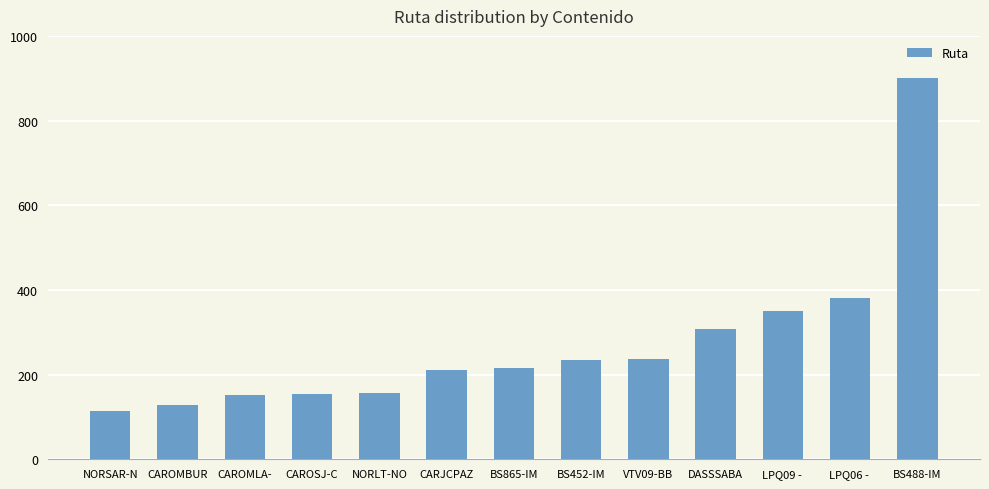

What is the greatest value displayed?

901